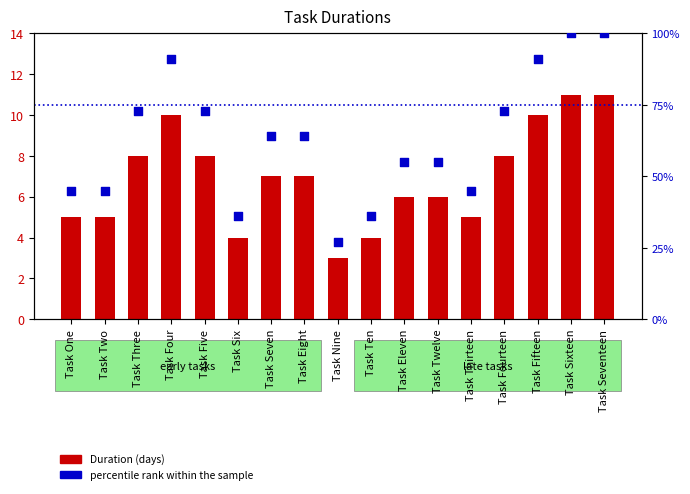

At which category is the sum across all series the highest?

Task Sixteen